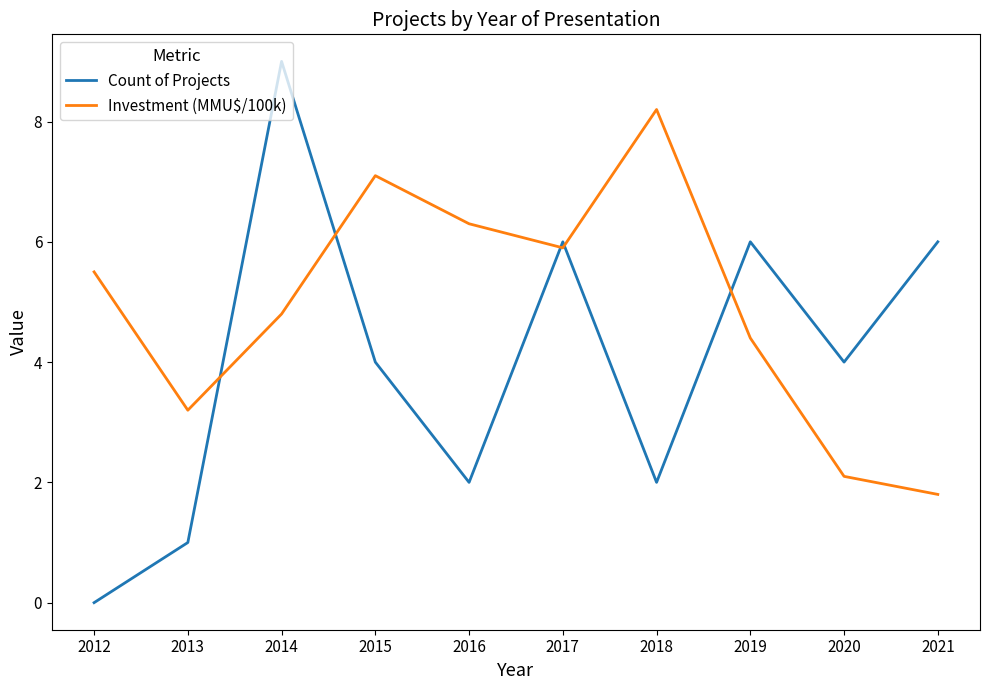

What is the highest value of the Count of Projects series?

9.0